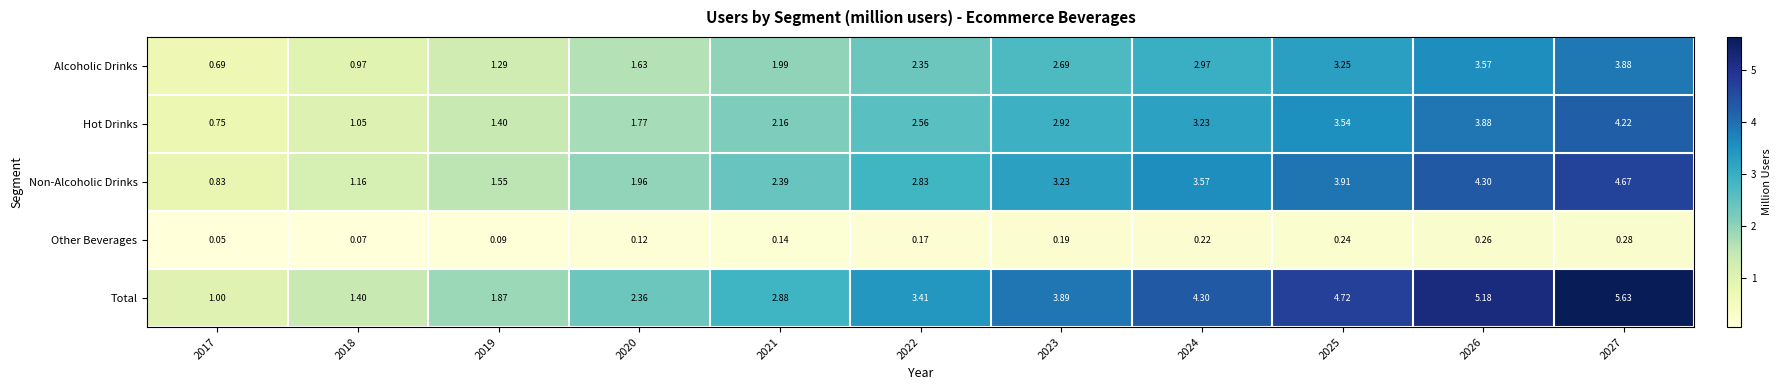

At which category does the chart reach its minimum across all series?

2017